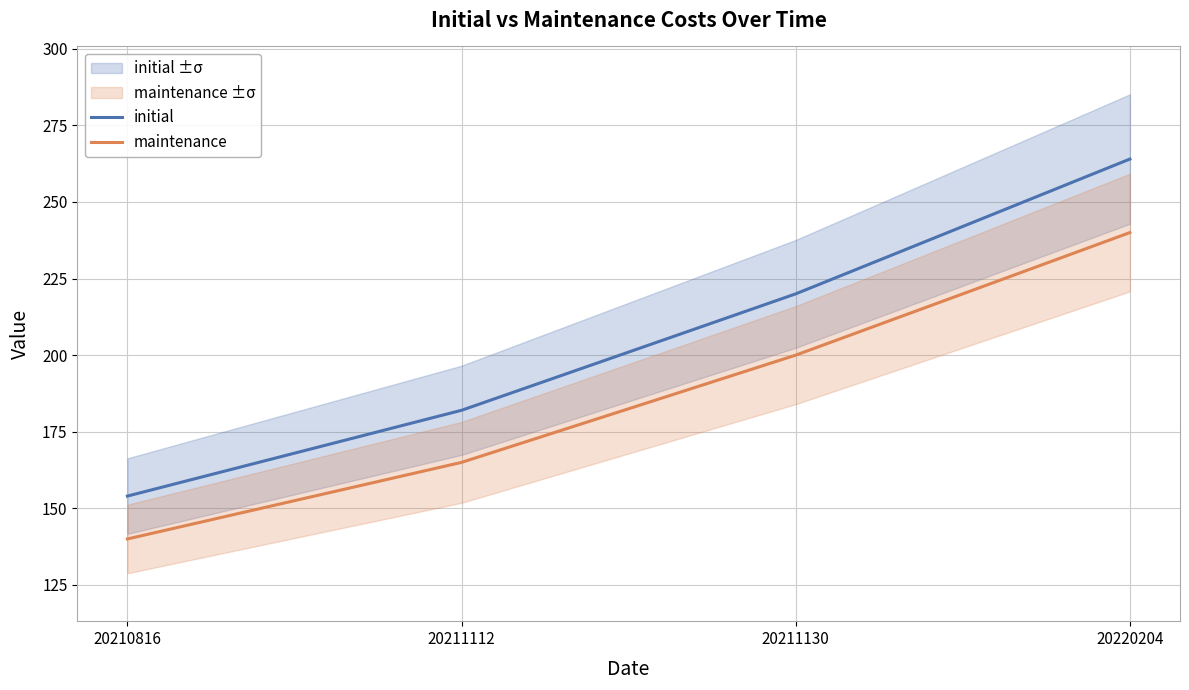

Reading left to right, transcribe all the data shown in this chart.

initial: 20210816=154	20211112=182	20211130=220	20220204=264
maintenance: 20210816=140	20211112=165	20211130=200	20220204=240